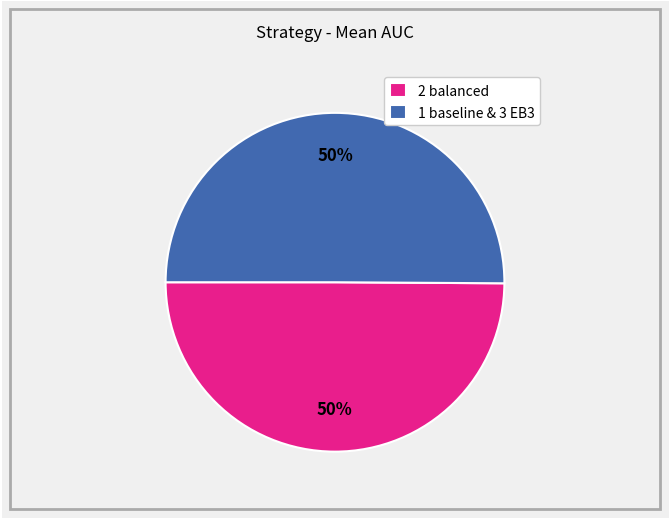

Combined, do 2 balanced and 1 baseline & 3 EB3 account for over 50%?

Yes